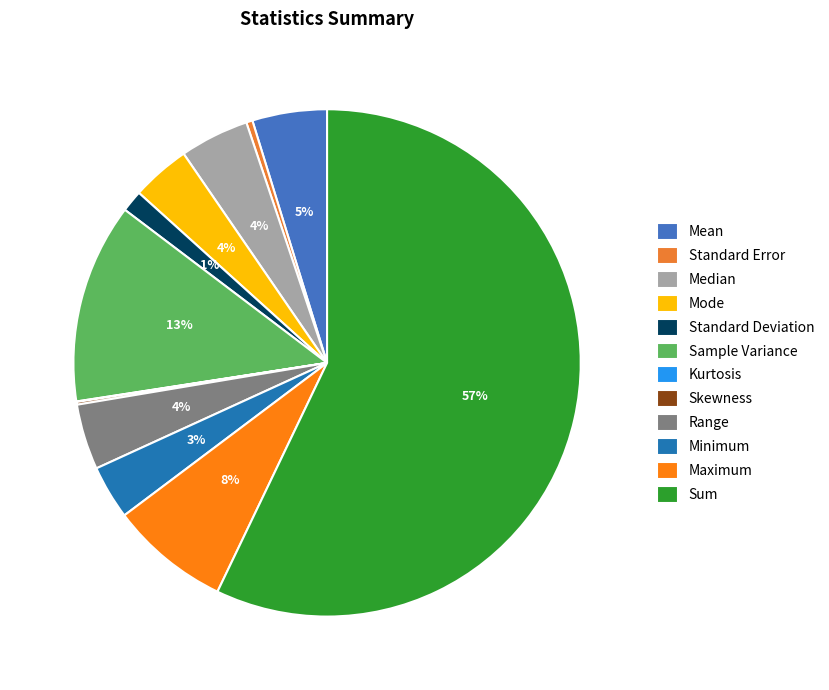

To the nearest percent, what is the average slice percentage?

8%